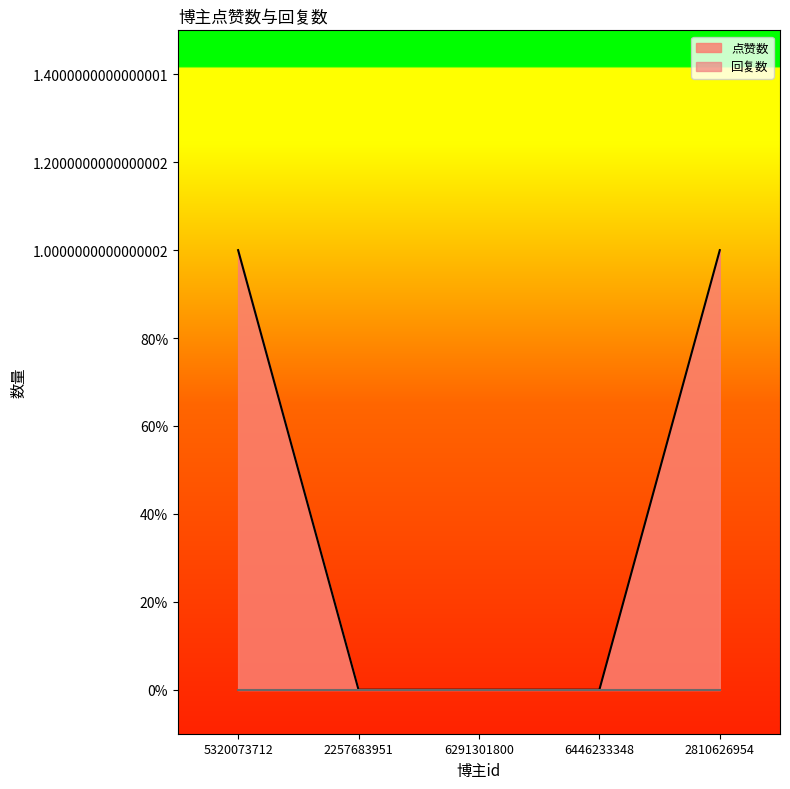

Between 2257683951 and 2810626954, which is larger?

2810626954